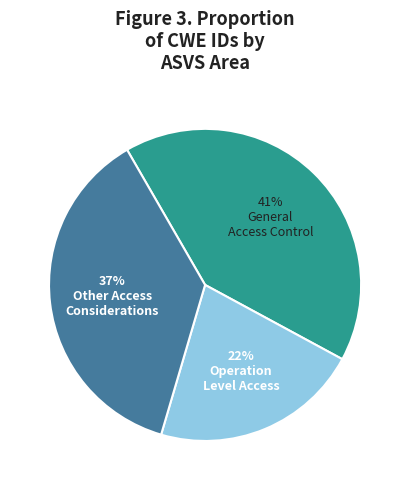

Is there any slice that represents more than half of the pie?

No